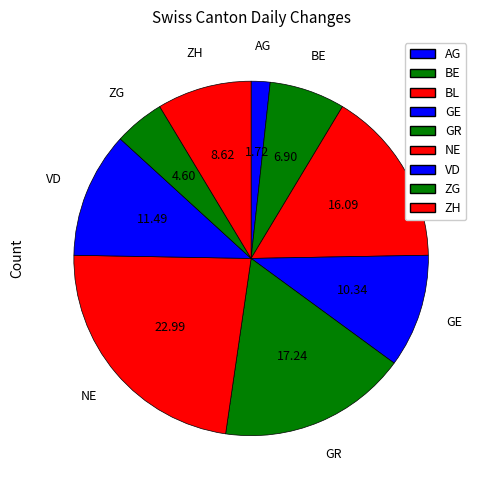

Rank the categories by value from highest to lowest.

NE, GR, BL, VD, GE, ZH, BE, ZG, AG